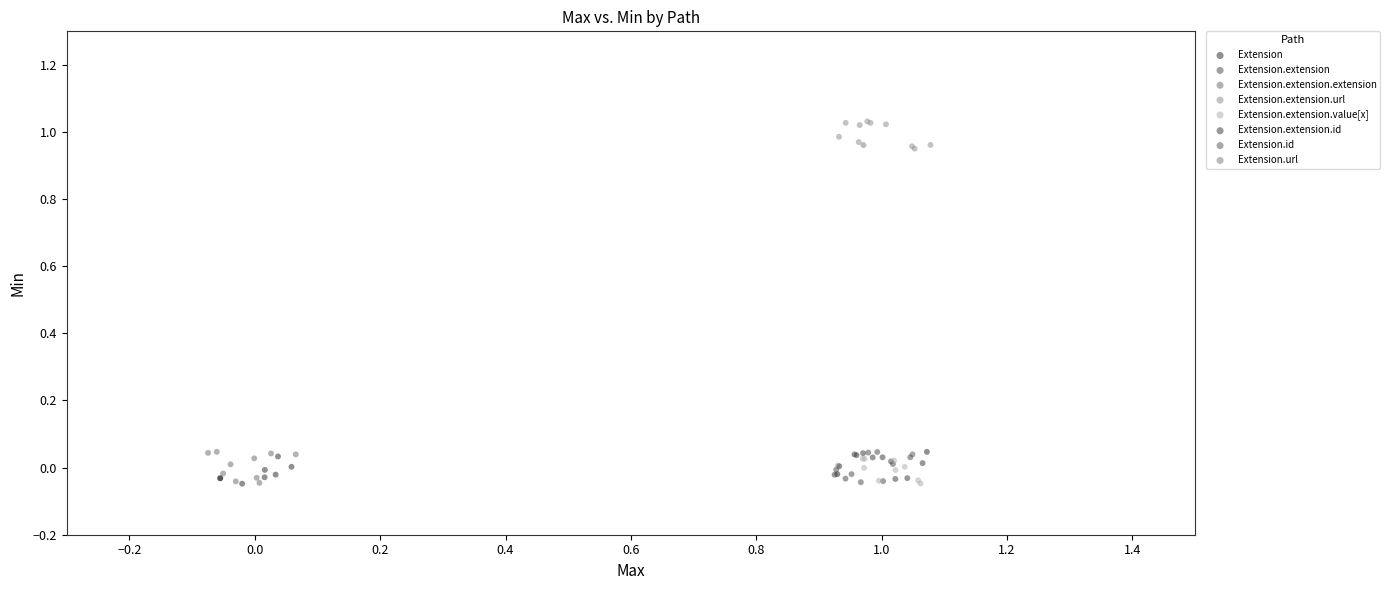

What are all the series names shown in the legend?

Extension, Extension.extension, Extension.extension.extension, Extension.extension.url, Extension.extension.value[x], Extension.extension.id, Extension.id, Extension.url